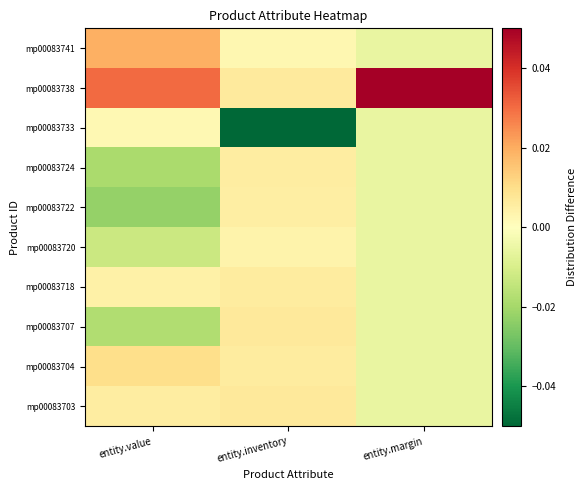

Reading right to left, transcribe all the data shown in this chart.

mp00083741: entity.margin=-0.0	entity.inventory=0.0	entity.value=0.0
mp00083738: entity.margin=0.1	entity.inventory=0.0	entity.value=0.0
mp00083733: entity.margin=-0.0	entity.inventory=-0.0	entity.value=0.0
mp00083724: entity.margin=-0.0	entity.inventory=0.0	entity.value=-0.0
mp00083722: entity.margin=-0.0	entity.inventory=0.0	entity.value=-0.0
mp00083720: entity.margin=-0.0	entity.inventory=0.0	entity.value=-0.0
mp00083718: entity.margin=-0.0	entity.inventory=0.0	entity.value=0.0
mp00083707: entity.margin=-0.0	entity.inventory=0.0	entity.value=-0.0
mp00083704: entity.margin=-0.0	entity.inventory=0.0	entity.value=0.0
mp00083703: entity.margin=-0.0	entity.inventory=0.0	entity.value=0.0